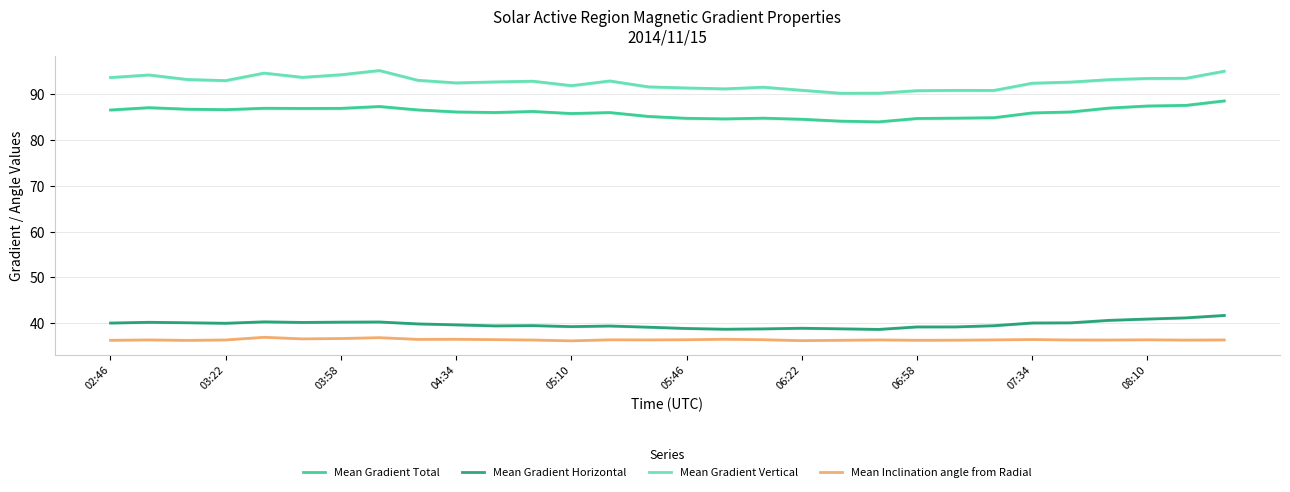

True or false: Mean Inclination angle from Radial and Mean Gradient Horizontal intersect in this chart.

False